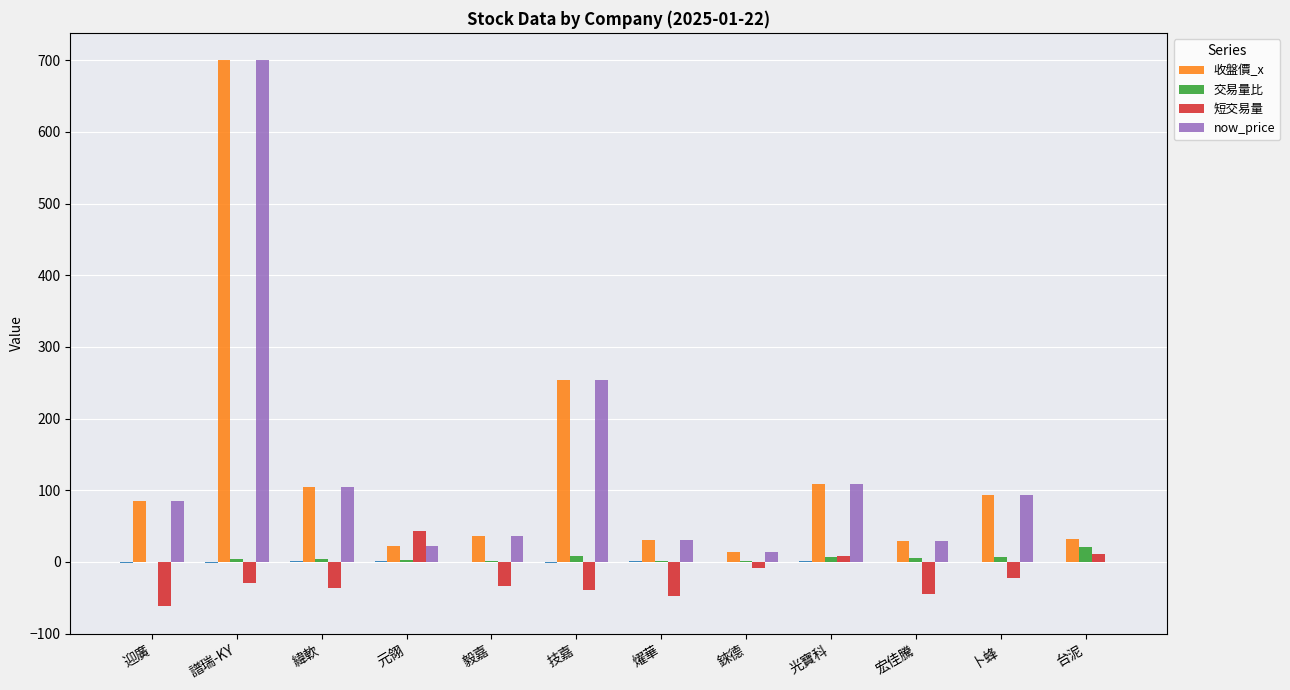

True or false: 收盤價_x has a value of 105.0 at 緯軟.

True